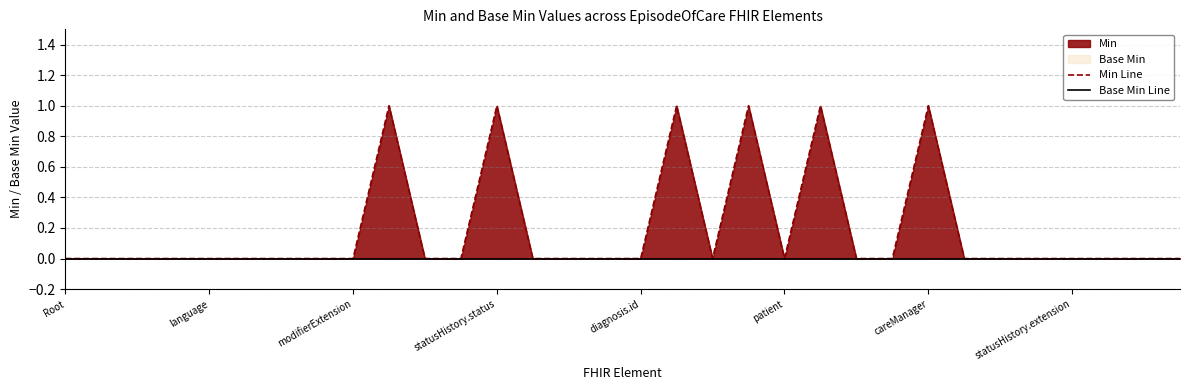

What is the difference between the maximum and minimum values in the Min Line series?

1